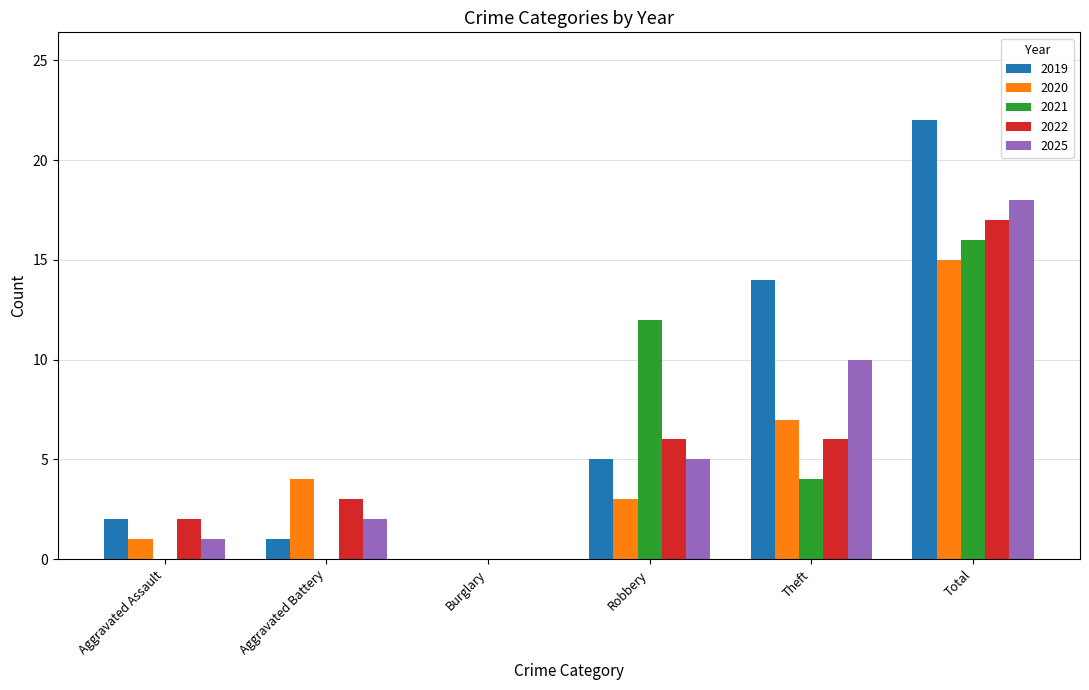

Reading left to right, list all the values displayed in this chart.

2019: 2	1	0	5	14	22
2020: 1	4	0	3	7	15
2021: 0	0	0	12	4	16
2022: 2	3	0	6	6	17
2025: 1	2	0	5	10	18